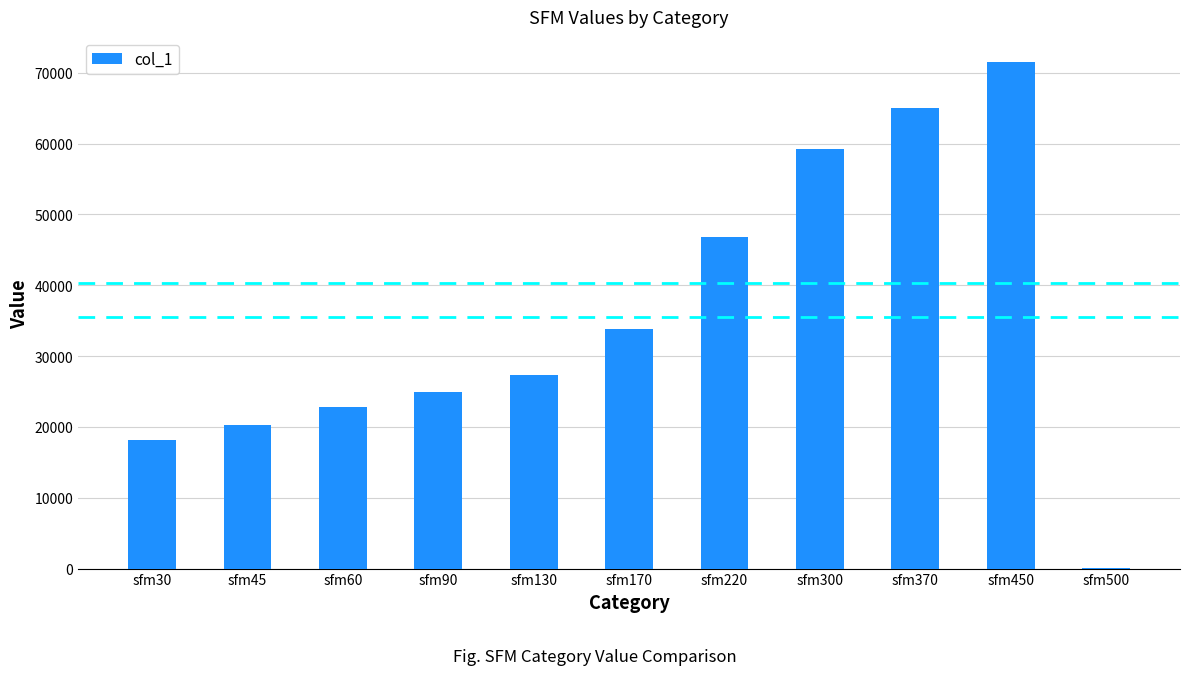

Reading left to right, extract all data points from this chart.

18200	20280	22750	24960	27300	33800	46800	59280	65000	71500	143